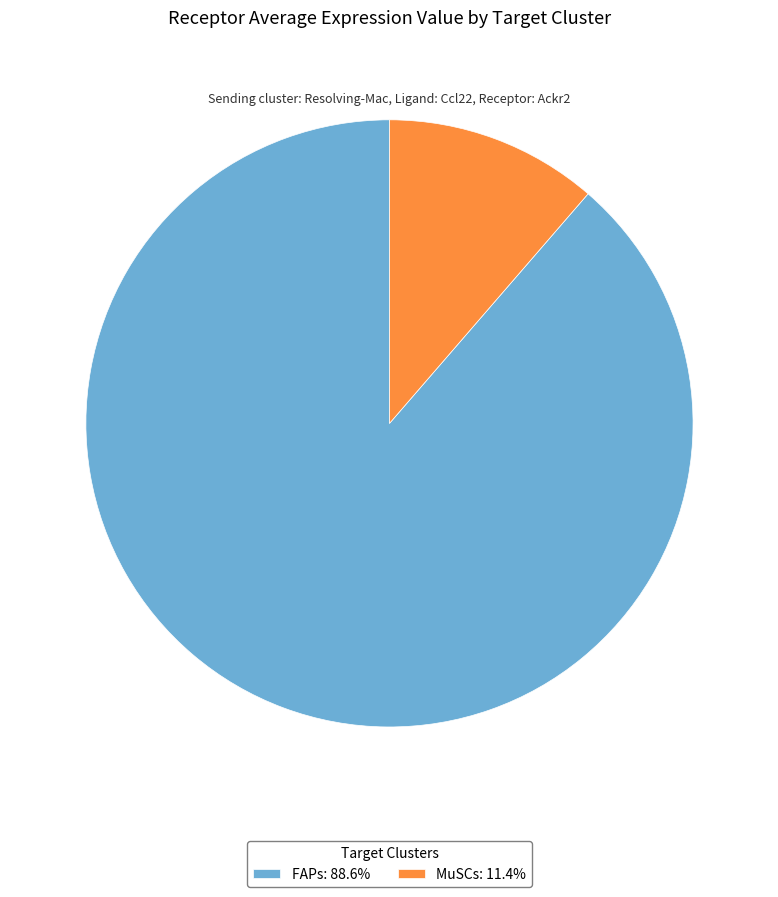

Approximately how many times larger is the value at MuSCs compared to FAPs?

0.1